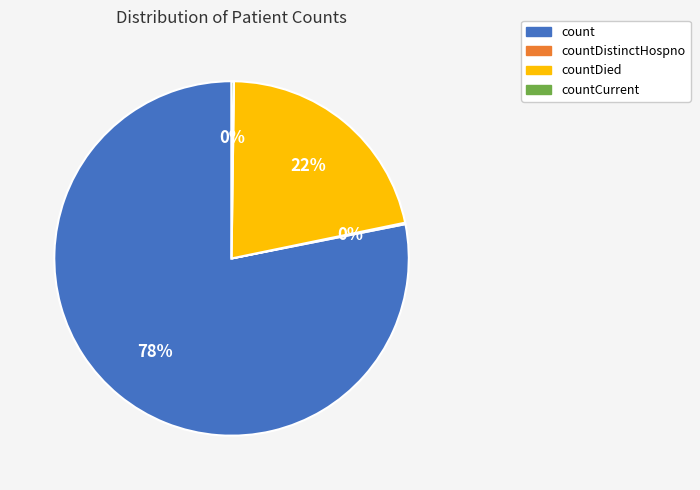

Does count account for over 50% of the chart?

Yes